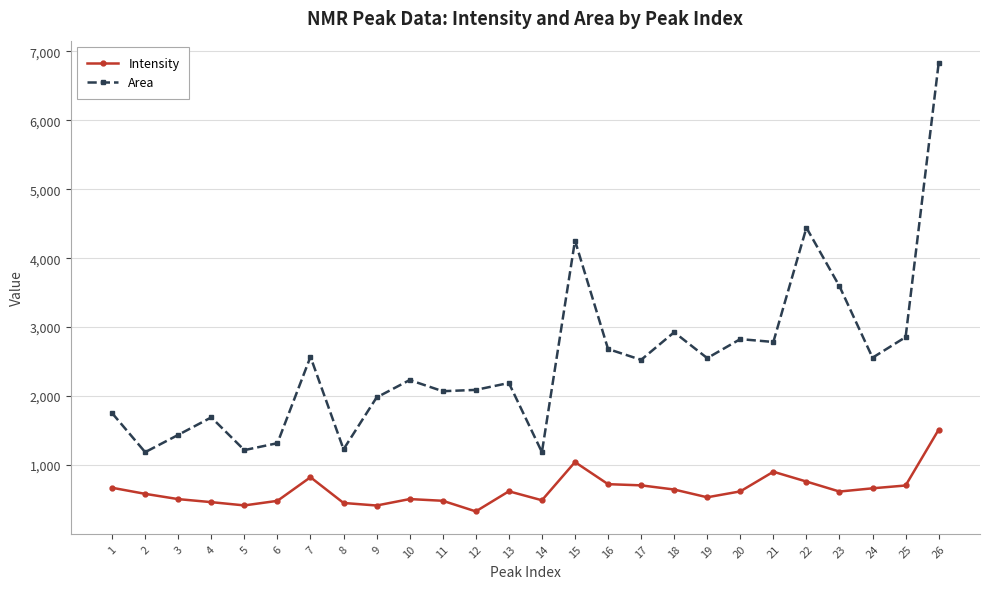

What is the approximate value of Intensity at 5?

412.3